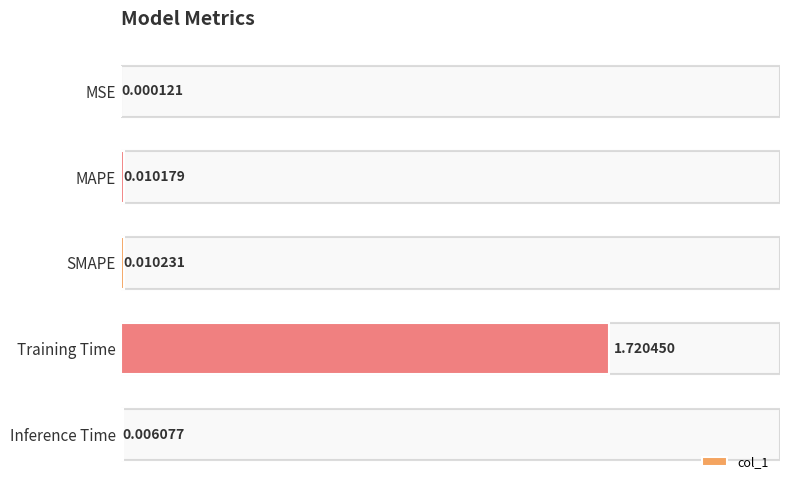

Between MSE and MAPE, which is larger?

MAPE